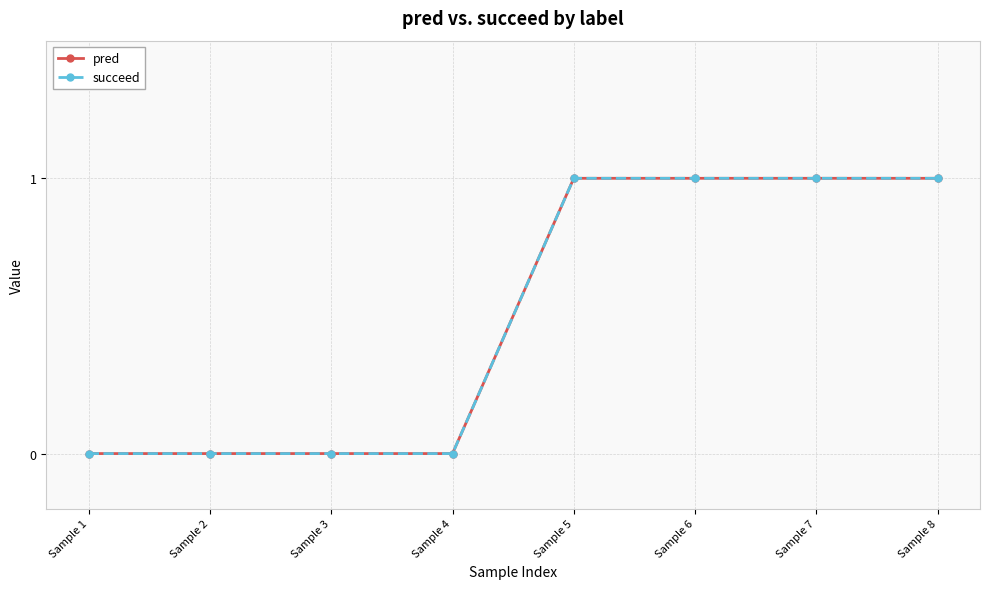

Is this an area chart (filled region under the line)?

No